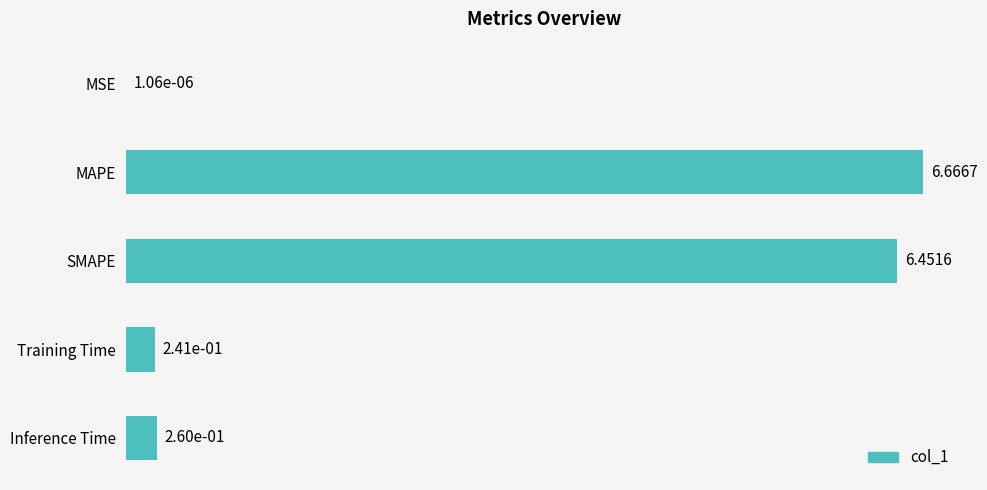

What is the change in value from MAPE to Inference Time?

-6.4